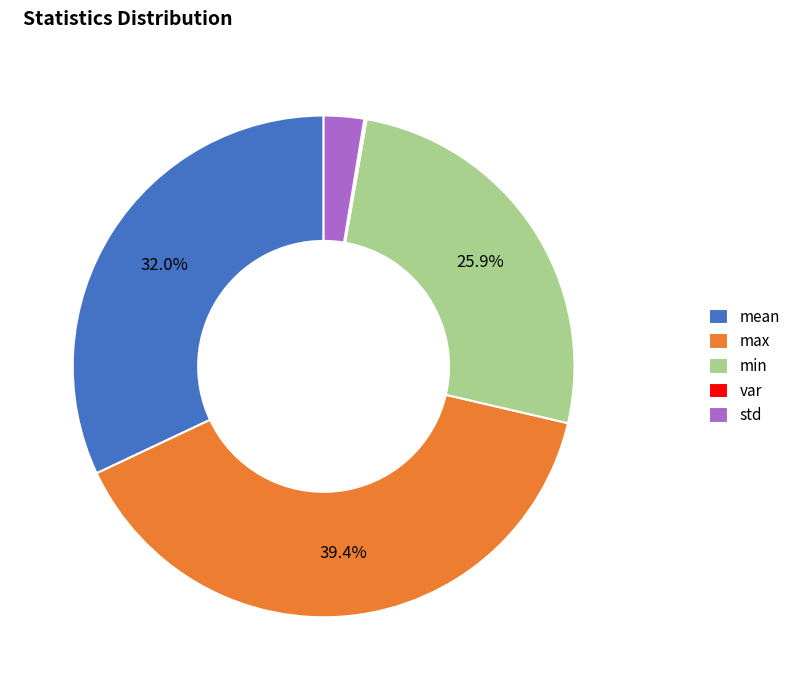

Which category has the biggest portion of the pie?

max